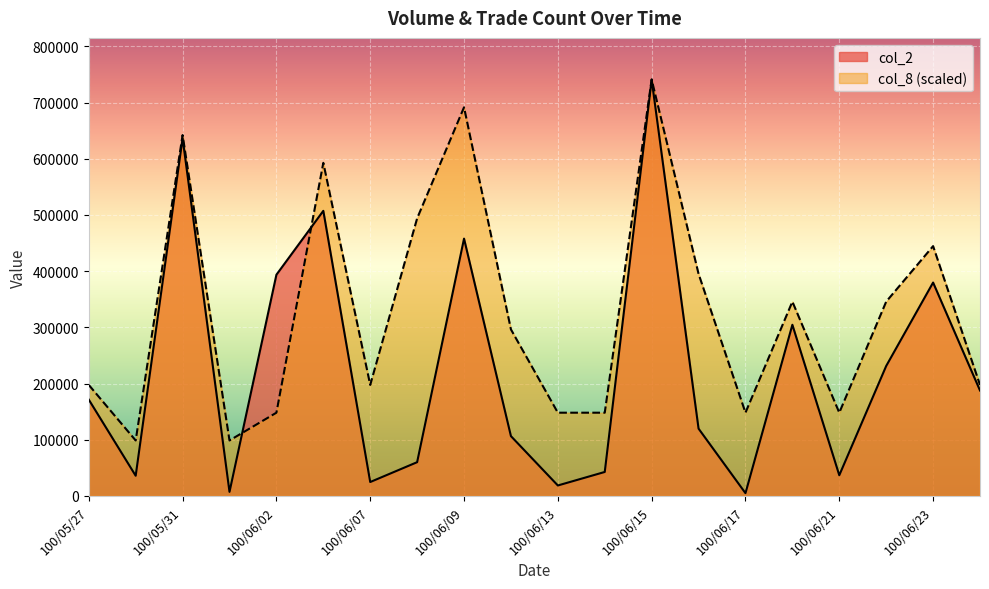

In col_8, how many points are higher than both neighbors (excluding endpoints)?

6